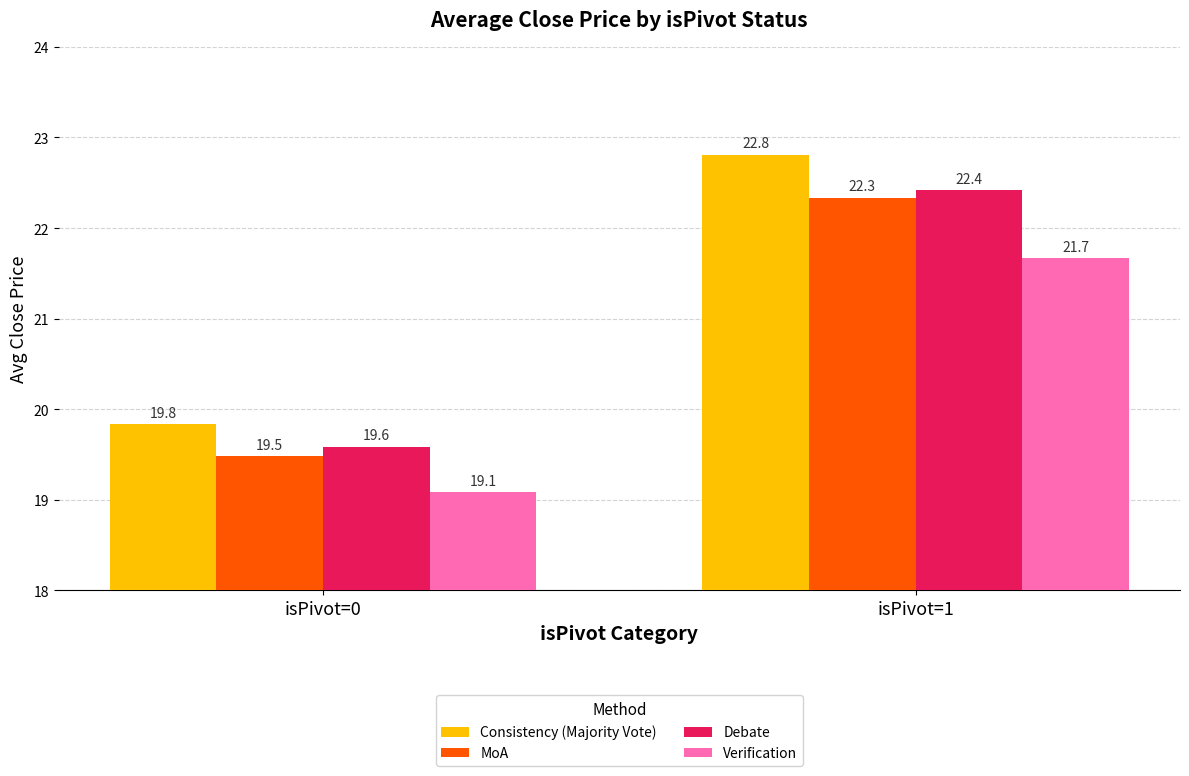

Which series has the largest range (max minus min)?

Consistency (Majority Vote)